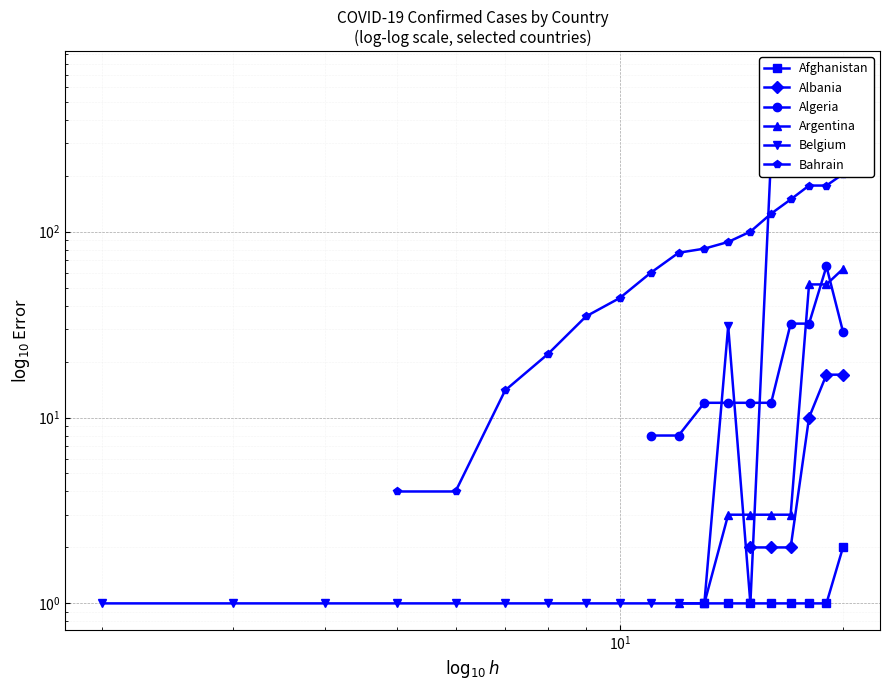

How many lines are shown in the chart?

6